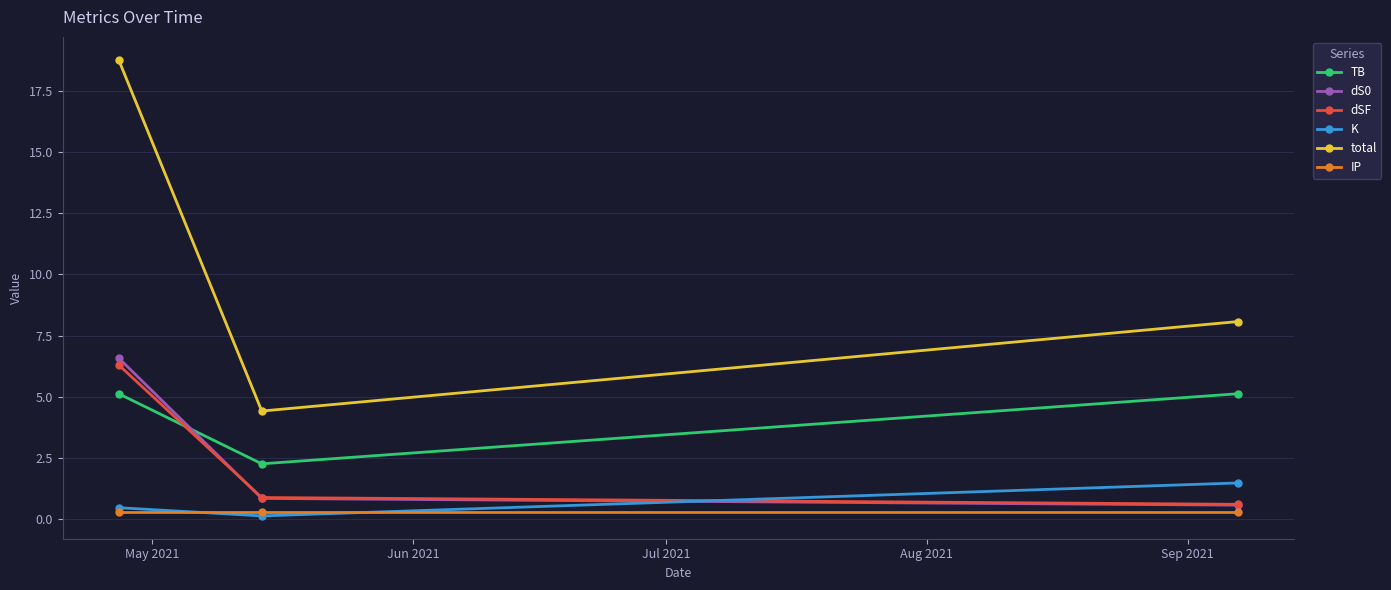

Reading left to right, transcribe all the data shown in this chart.

TB: 5.1	2.3	5.1
dS0: 6.6	0.8	0.6
dSF: 6.3	0.9	0.6
K: 0.5	0.1	1.5
total: 18.8	4.4	8.1
IP: 0.3	0.3	0.3